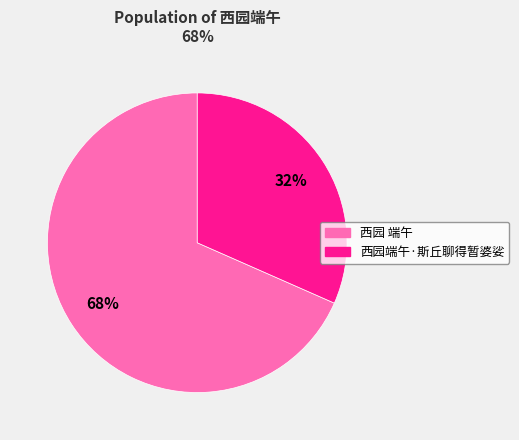

The 西园端午·斯丘聊得暂婆娑 slice represents 25% of the pie. True or false?

False